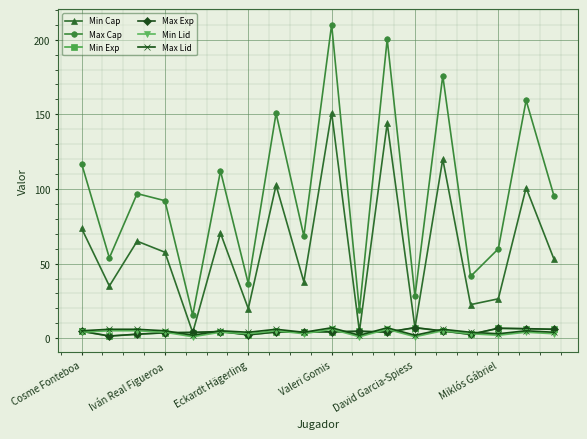

Which series has the largest range (max minus min)?

Max Cap